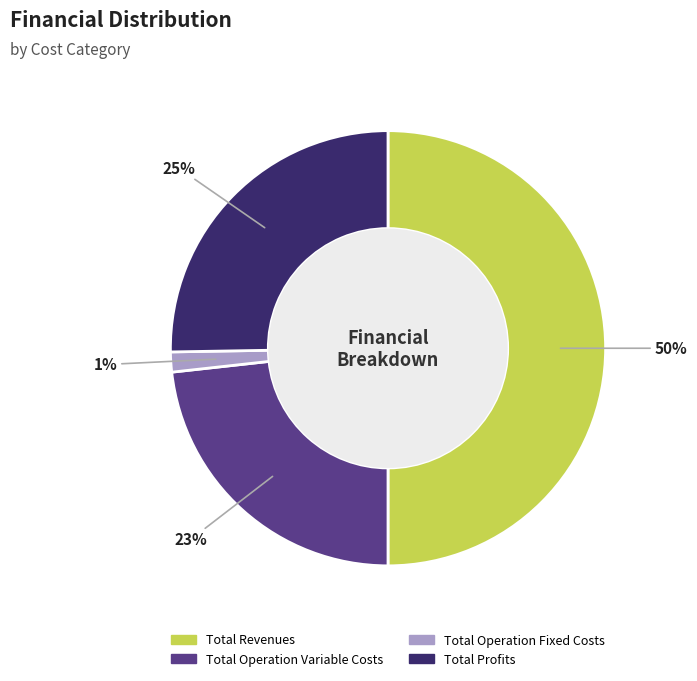

To the nearest percent, what is the average slice percentage?

25%